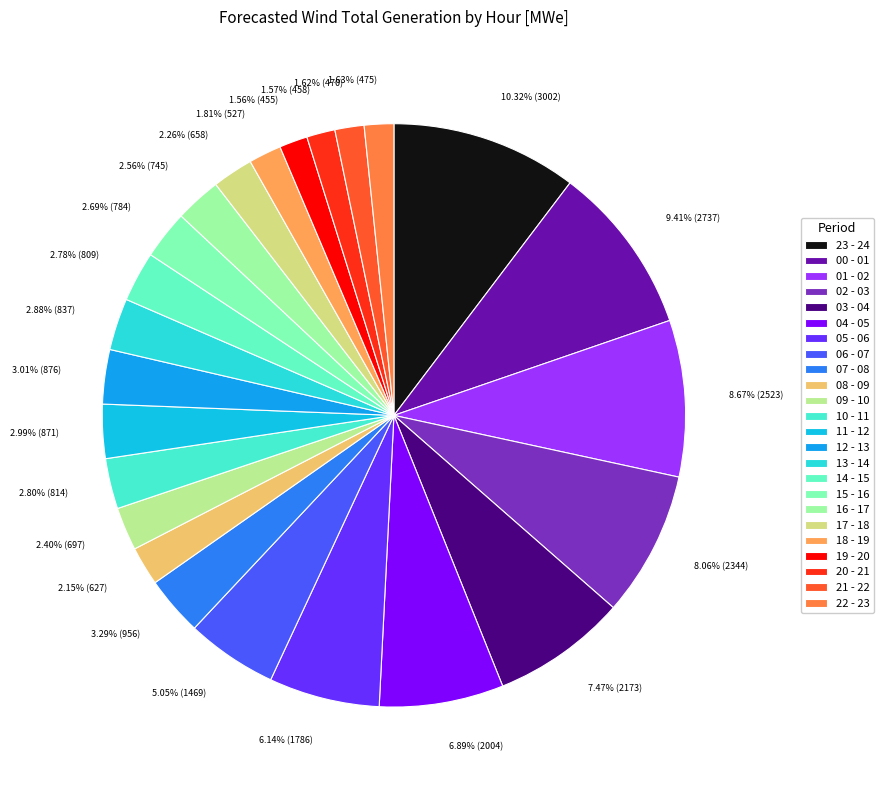

Between 03 - 04 and 12 - 13, which is larger?

03 - 04